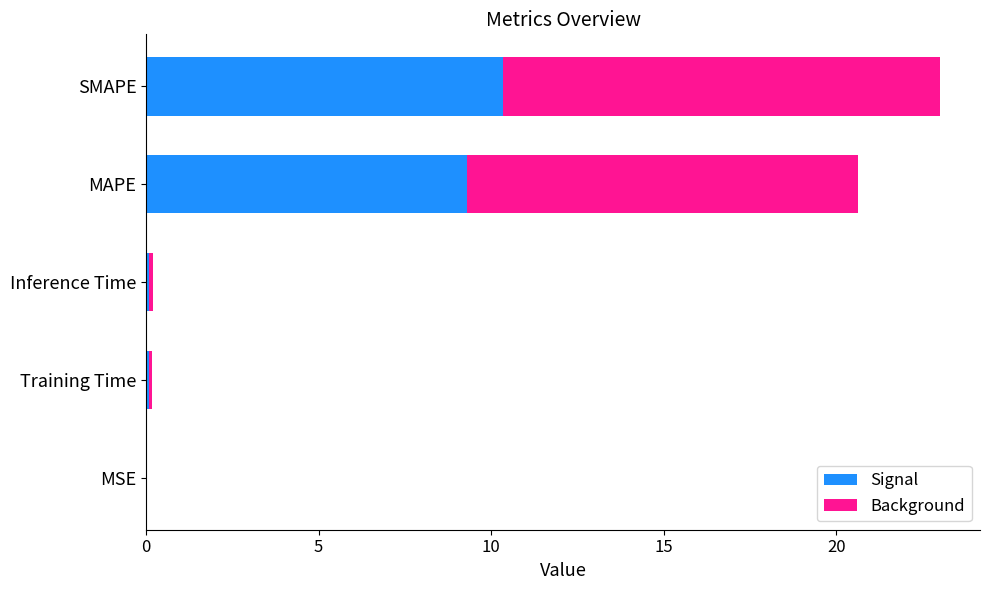

At which category is the sum across all series the highest?

SMAPE